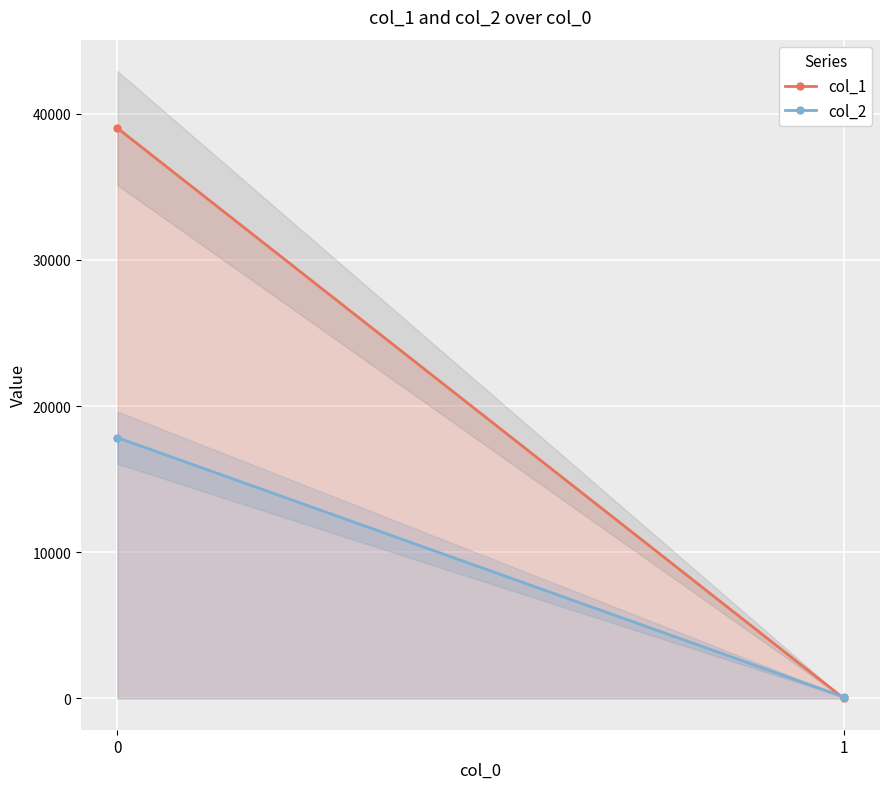

Is it true that col_2 equals 167 at 1?

False